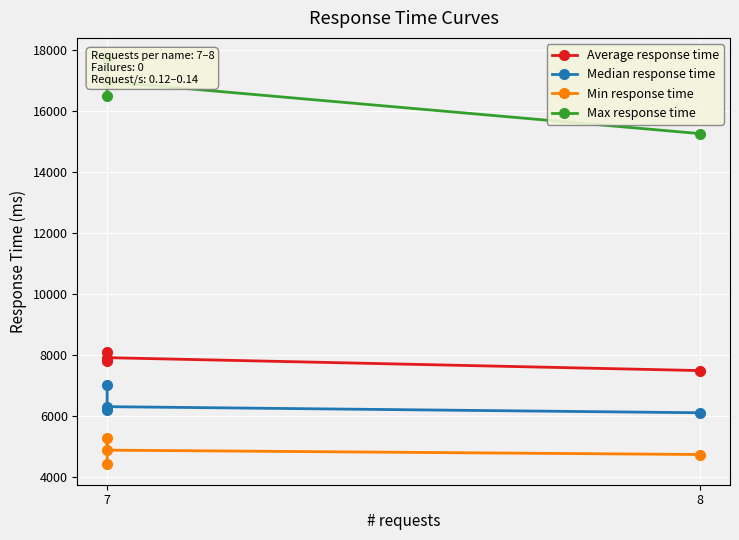

What is the minimum value for Median response time?

6100